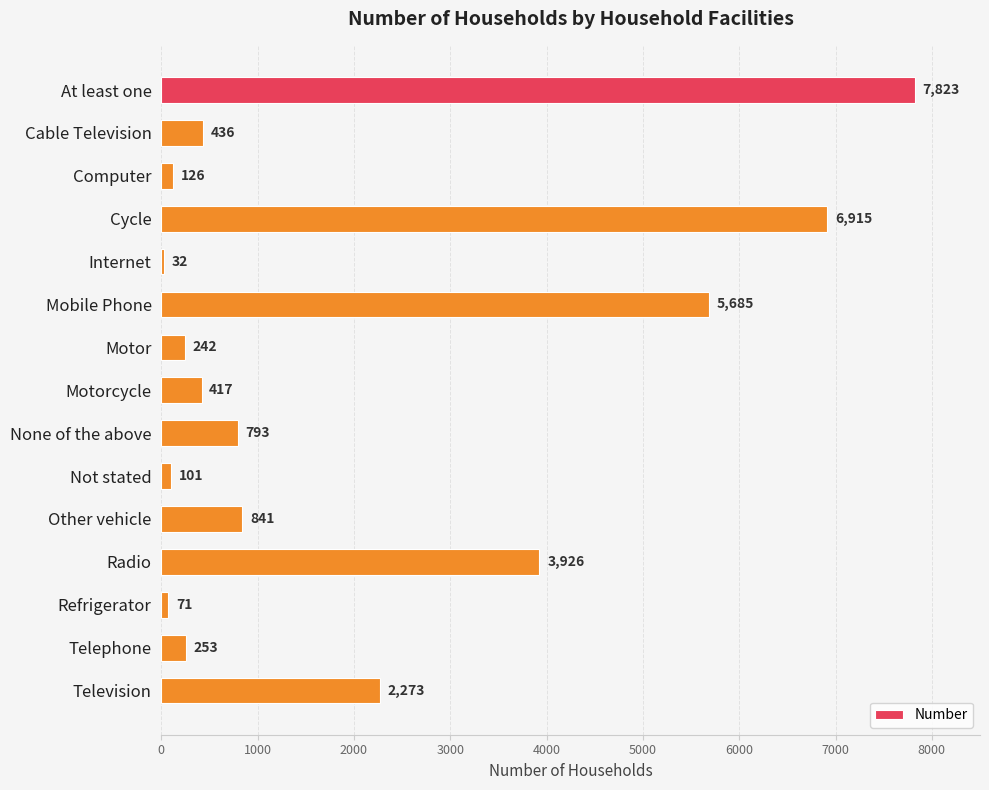

What value does the data have at Mobile Phone?

5685